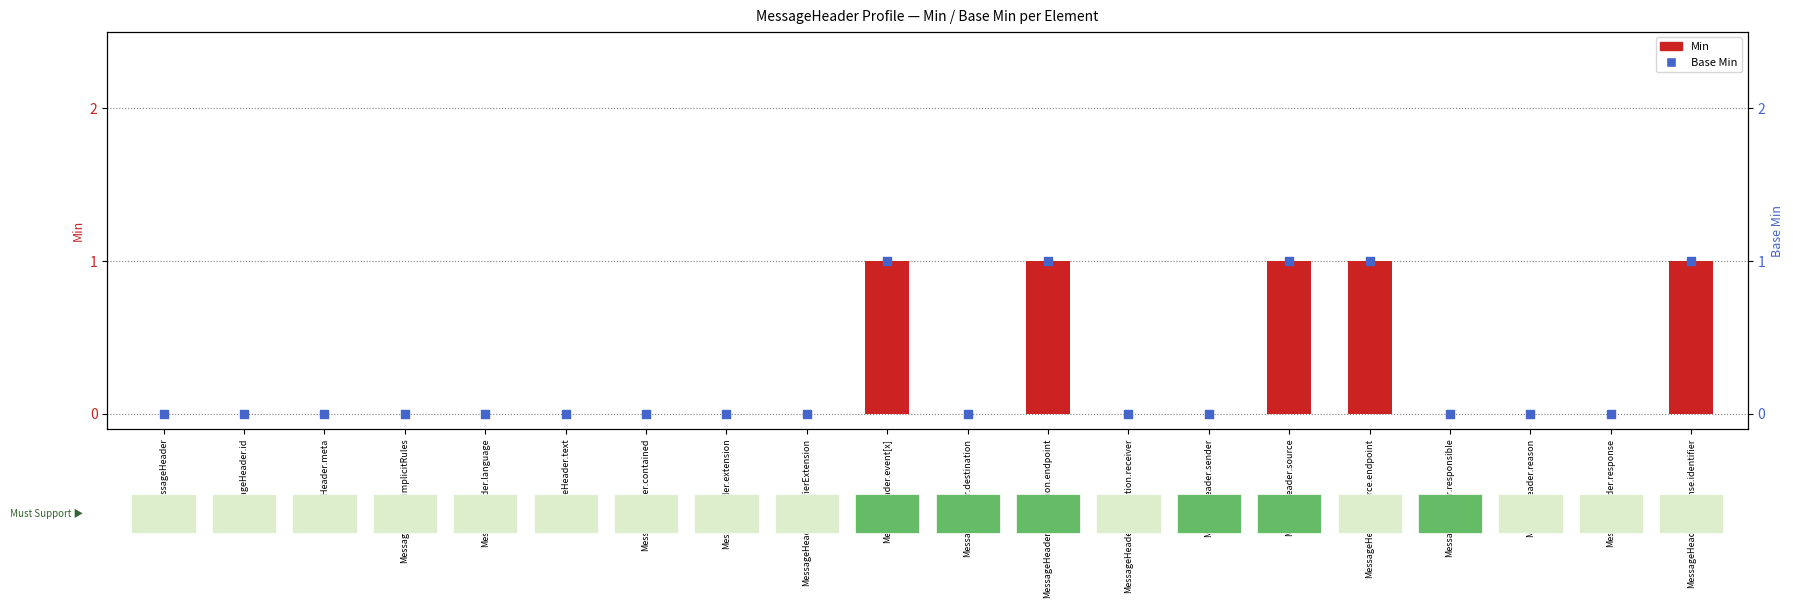

Is the value of Base Min at MessageHeader.modifierExtension greater than the value of Min at MessageHeader.implicitRules?

No